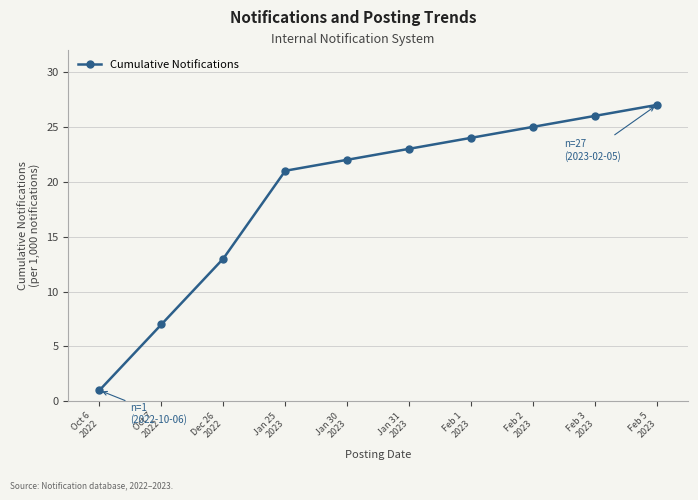

Reading left to right, extract all data points from this chart.

1	7	13	21	22	23	24	25	26	27